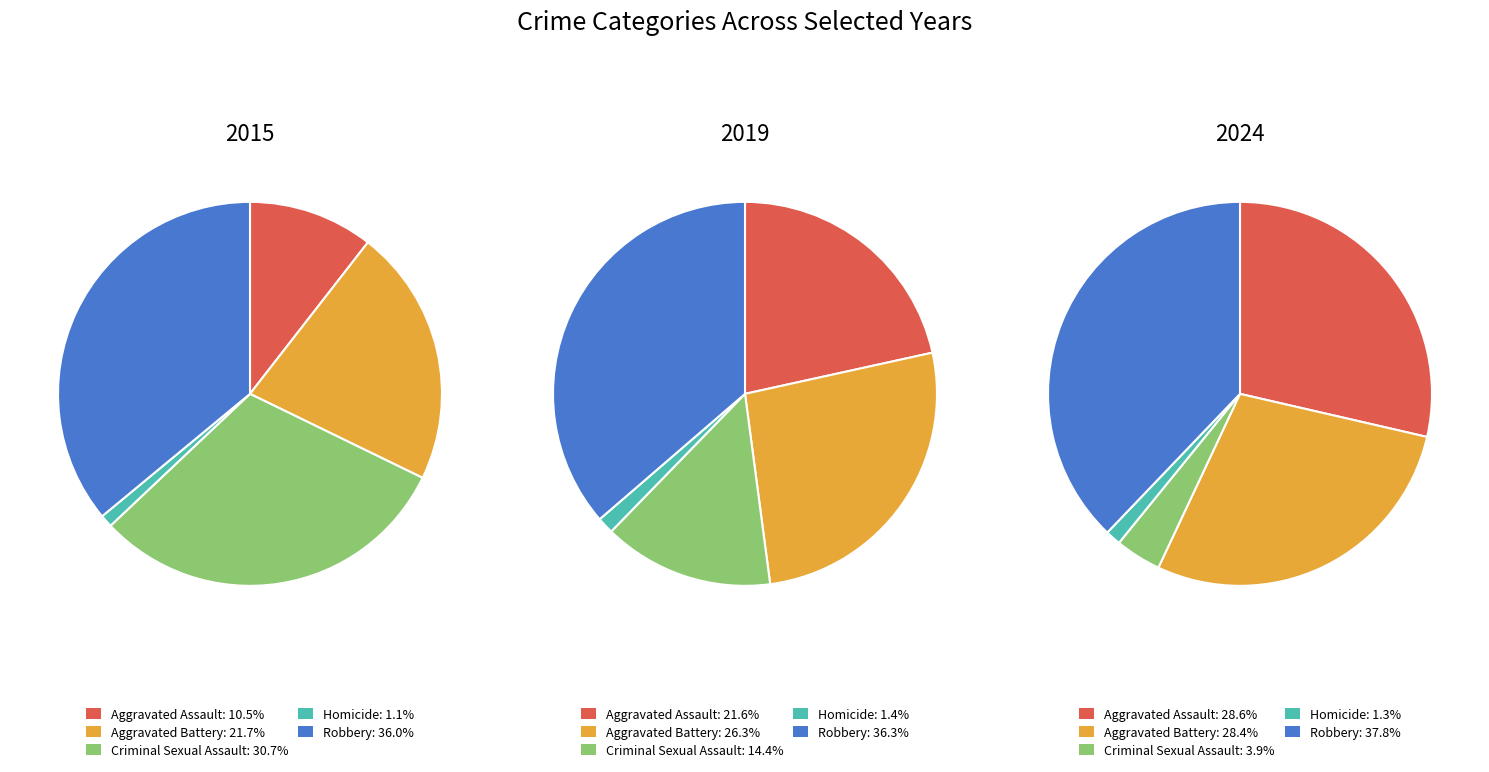

The Homicide slice represents 1% of the pie. True or false?

True